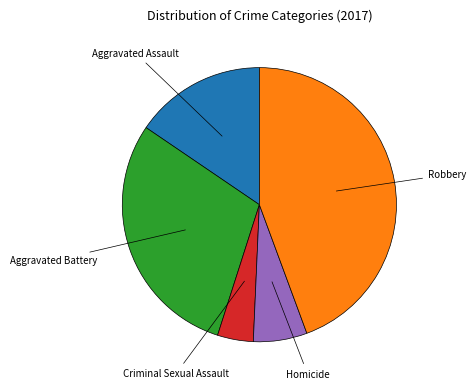

Is there any slice that represents more than half of the pie?

No